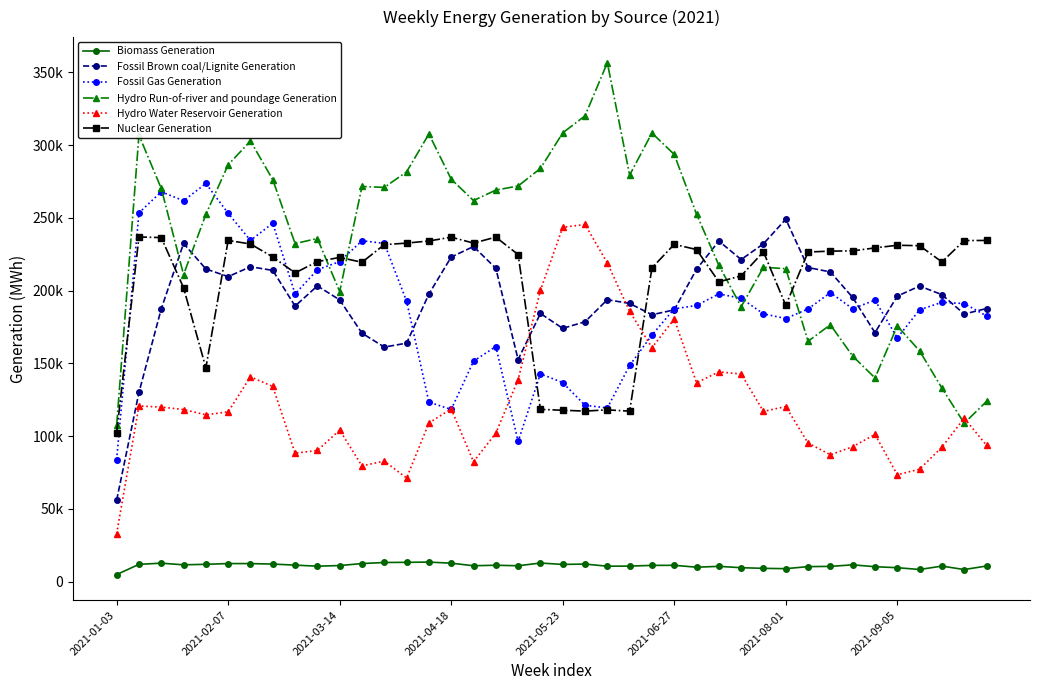

What are all the series names shown in the legend?

Biomass Generation, Fossil Brown coal/Lignite Generation, Fossil Gas Generation, Hydro Run-of-river and poundage Generation, Hydro Water Reservoir Generation, Nuclear Generation